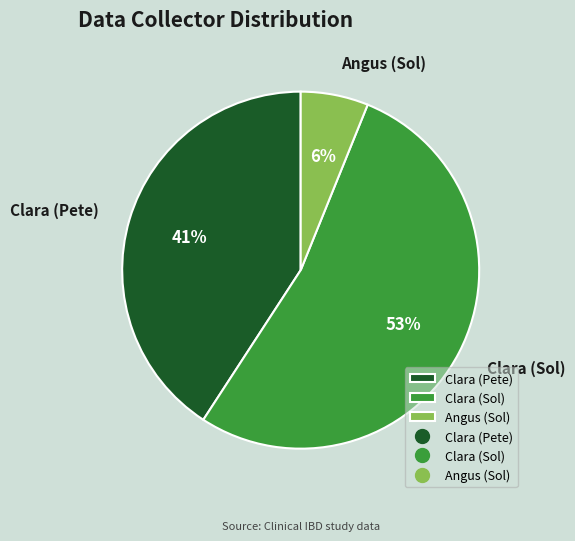

Is Angus (Sol) the majority of the pie?

No